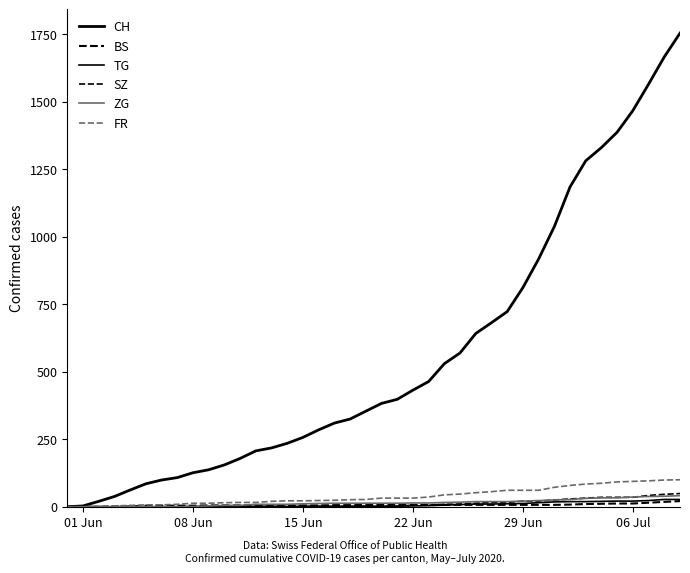

True or false: TG and SZ intersect in this chart.

False